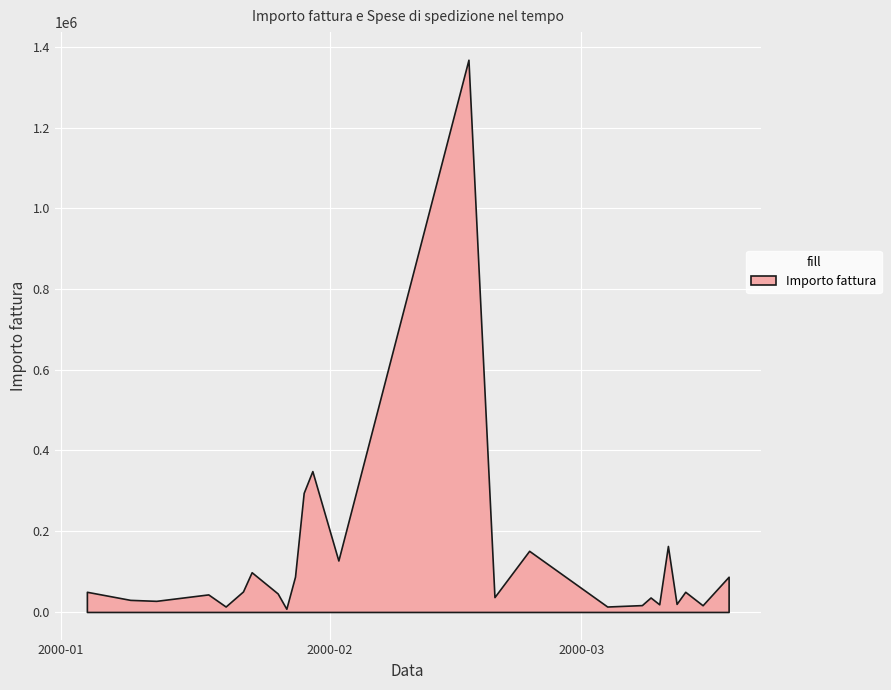

What is the sum of all Spese di spedizione values?

503